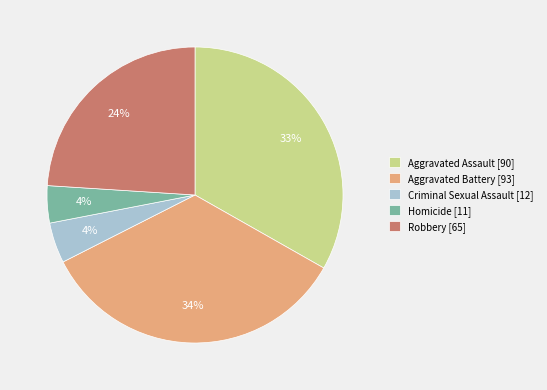

Which slice is the largest?

Aggravated Battery